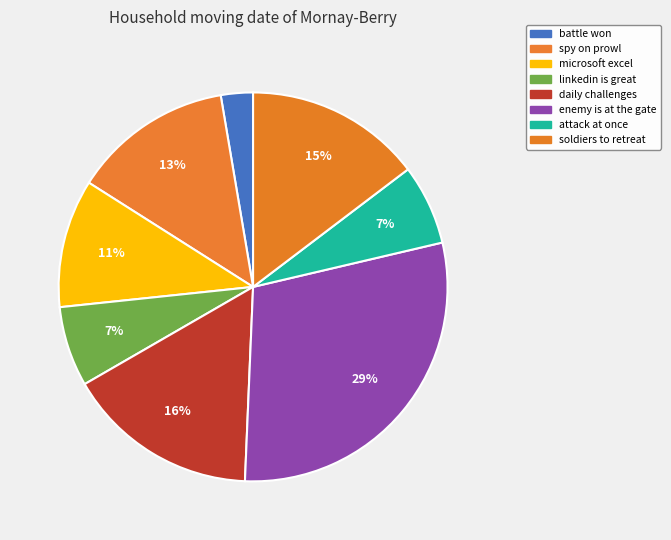

Which slice is the largest?

enemy is at the gate